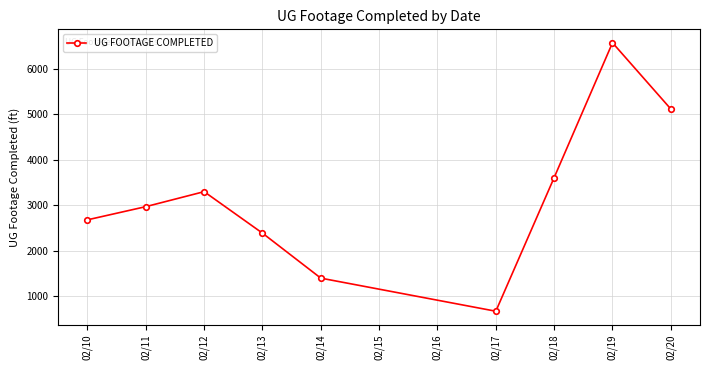

What is the change in value from 02/17 to 02/20?

+4449